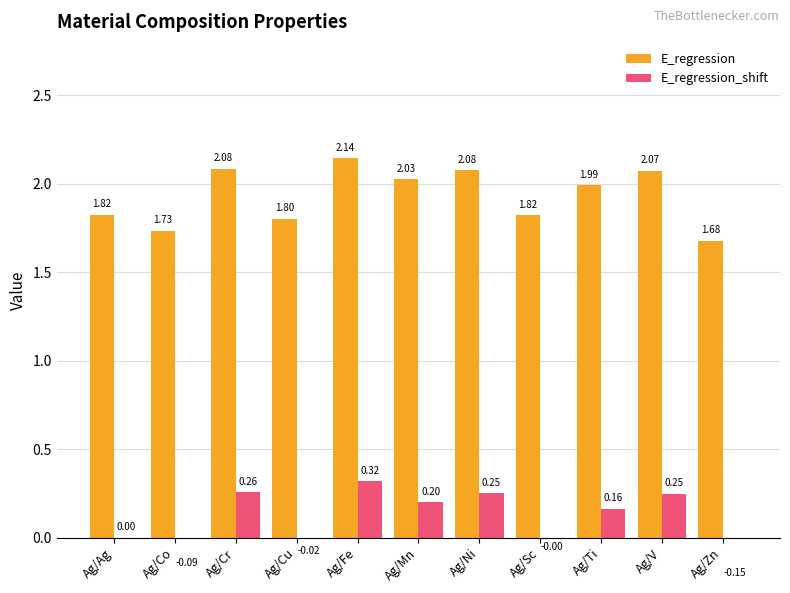

What is the highest value of the E_regression series?

2.1